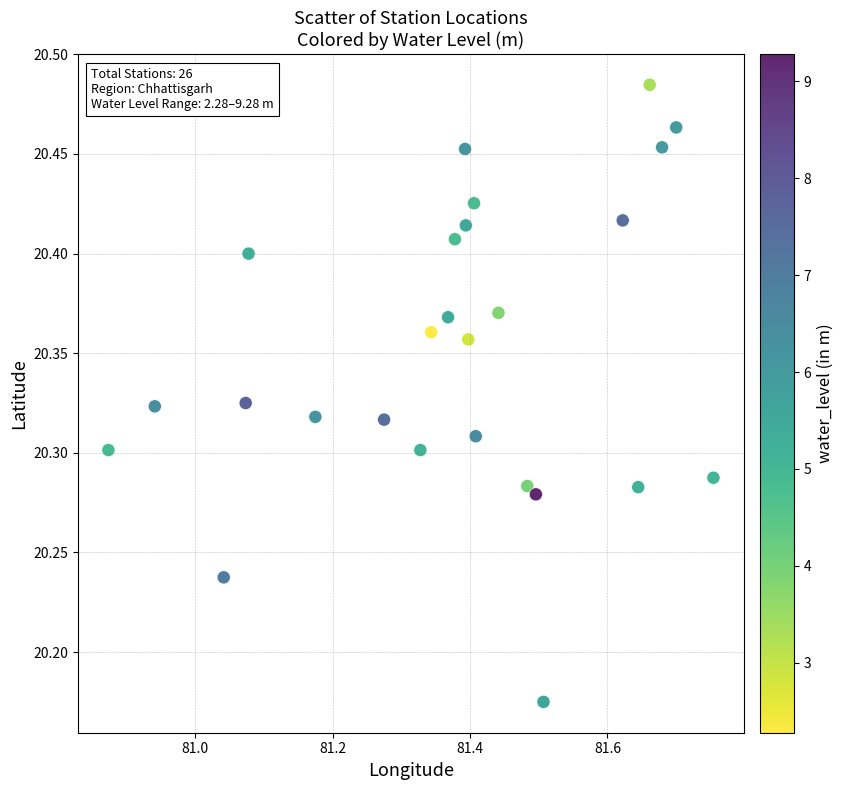

What is the range of X values (max minus min)?

0.9